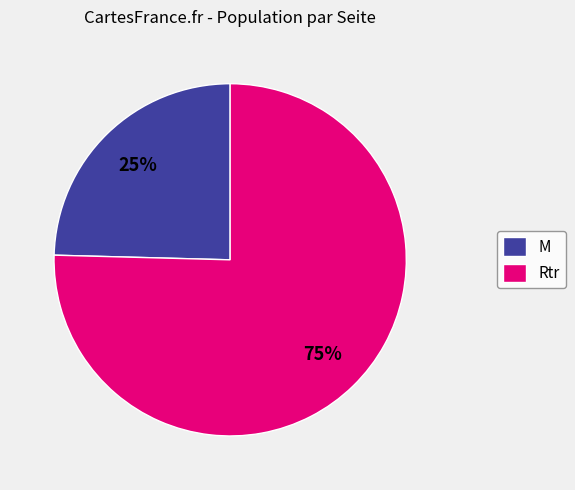

True or false: Rtr accounts for 75% of the total.

True